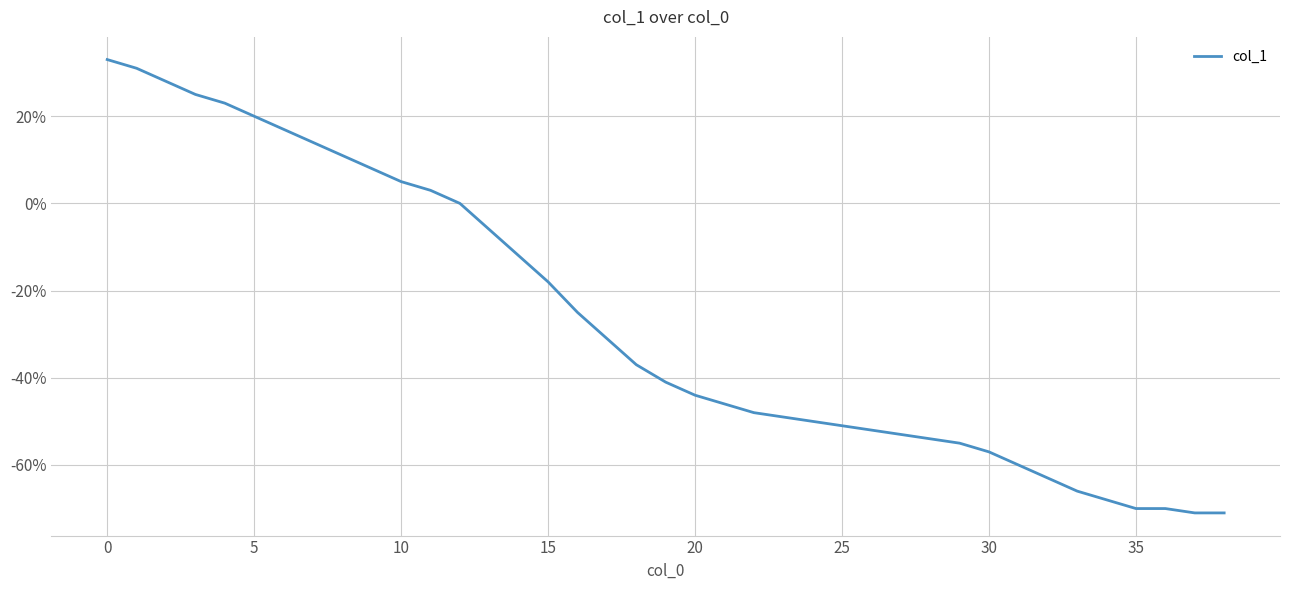

How many lines are shown in the chart?

1